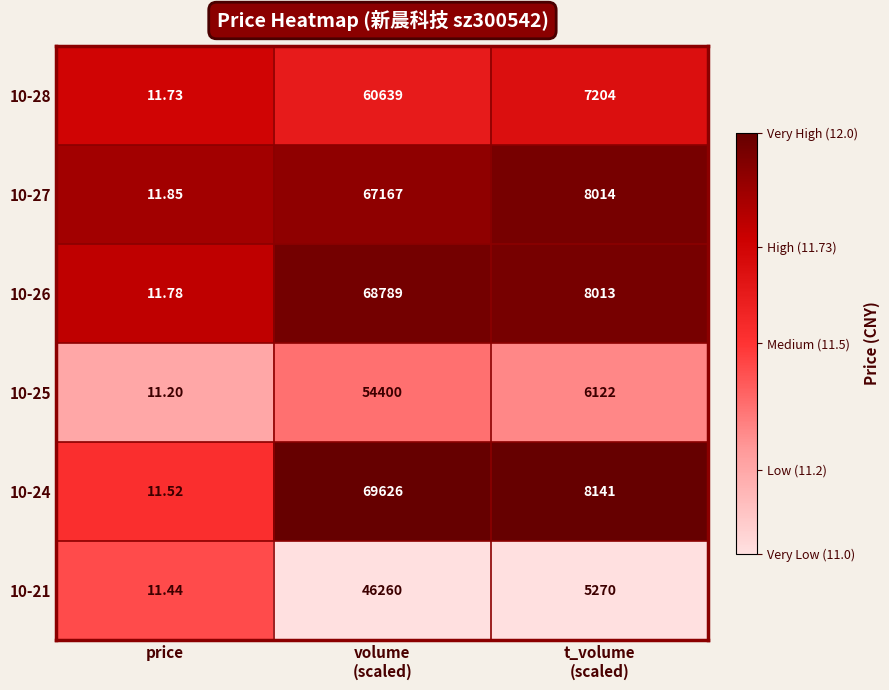

Which category has the lowest value across all series?

price